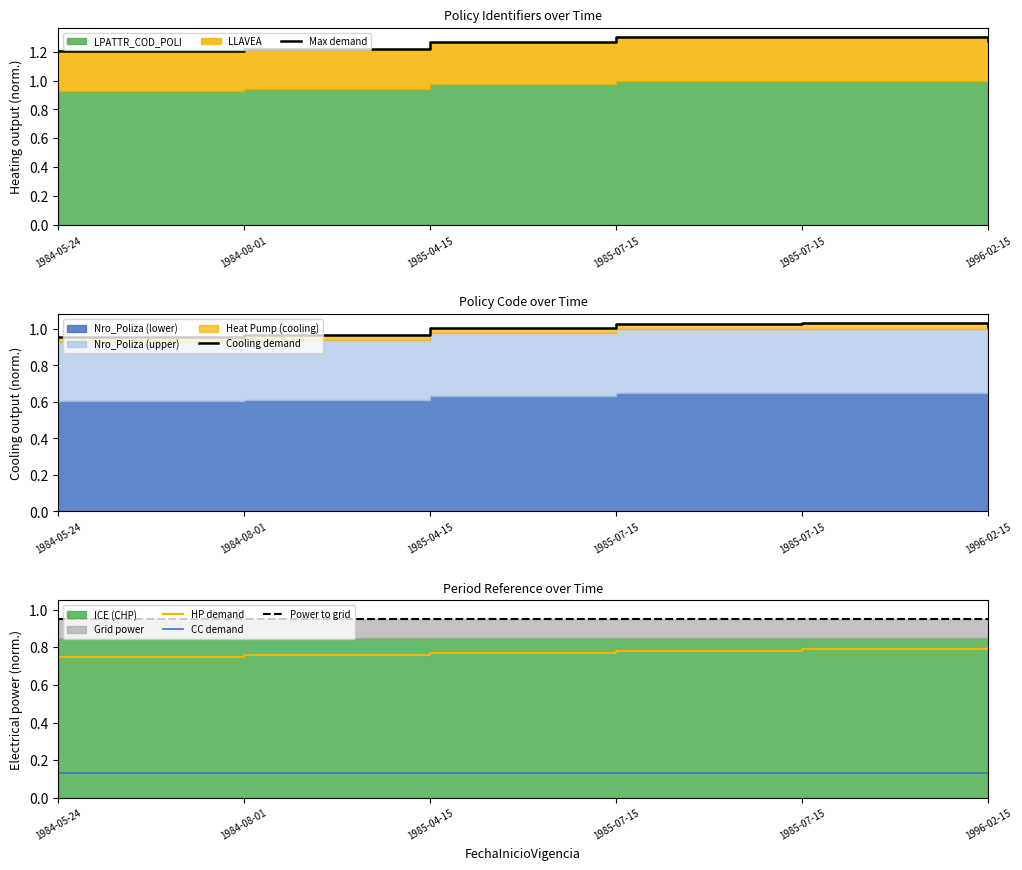

Between 1984-08-01 and 1996-02-15, which series saw the biggest shift?

LLAVEA